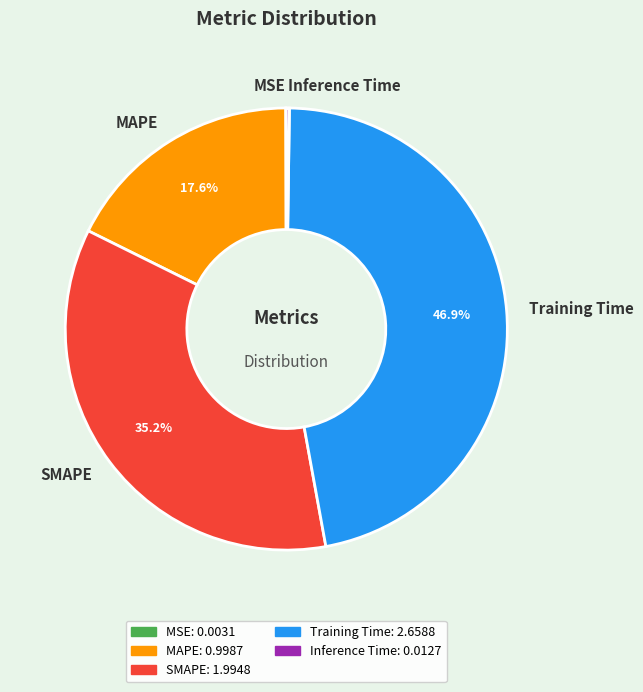

Which slice is the largest?

Training Time